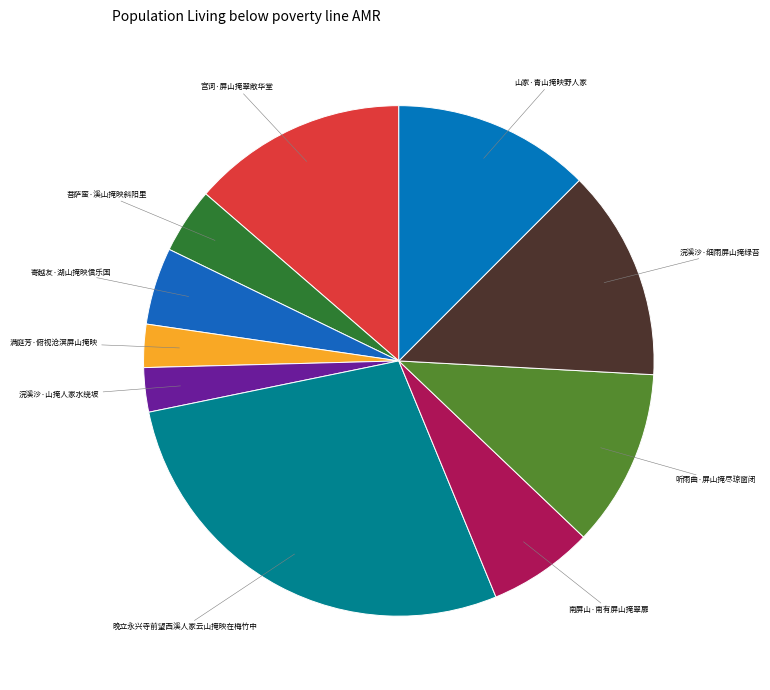

Rank the categories by value from highest to lowest.

晚立永兴寺前望西溪人家云山掩映在梅竹中, 宫词·屏山掩翠敞华堂, 浣溪沙·细雨屏山掩绿苔, 山家·青山掩映野人家, 听雨曲·屏山掩尽琼窗闭, 南屏山·南有屏山掩翠扉, 寄越友·湖山掩映信乐国, 菩萨蛮·溪山掩映斜阳里, 浣溪沙·山掩人家水绕坡, 满庭芳·俯视沧溟屏山掩映